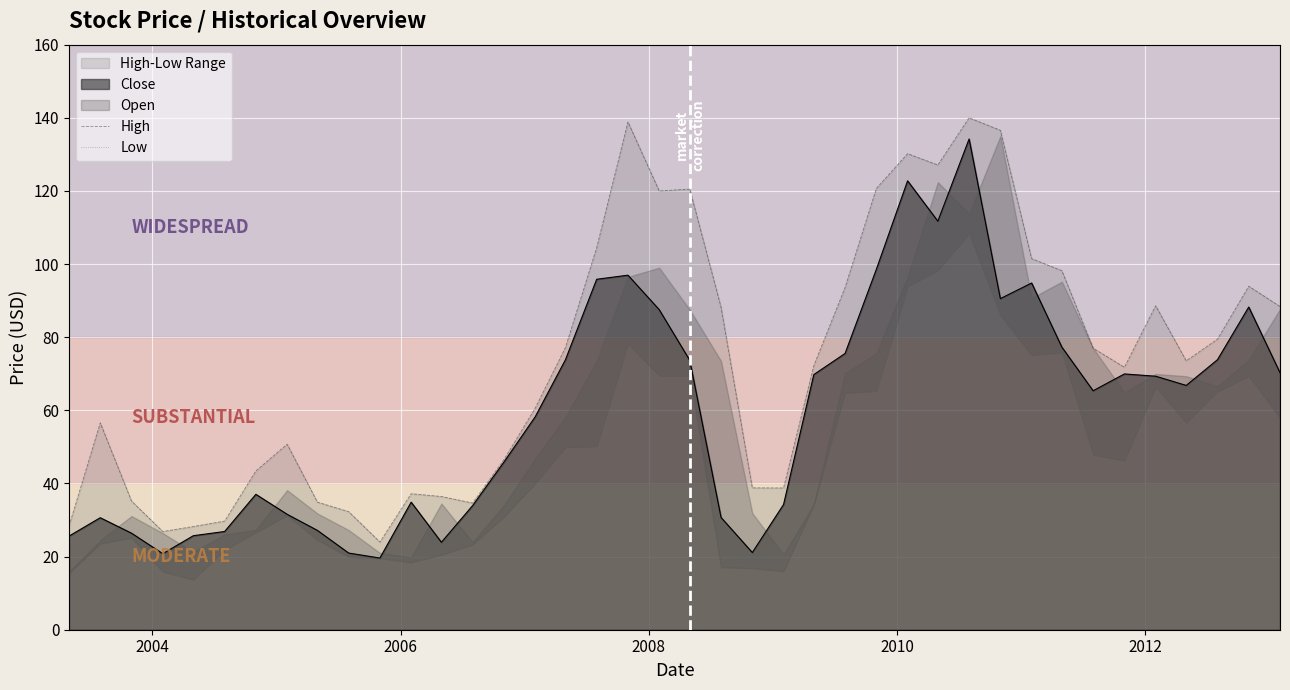

What is the minimum value for Close?

19.6